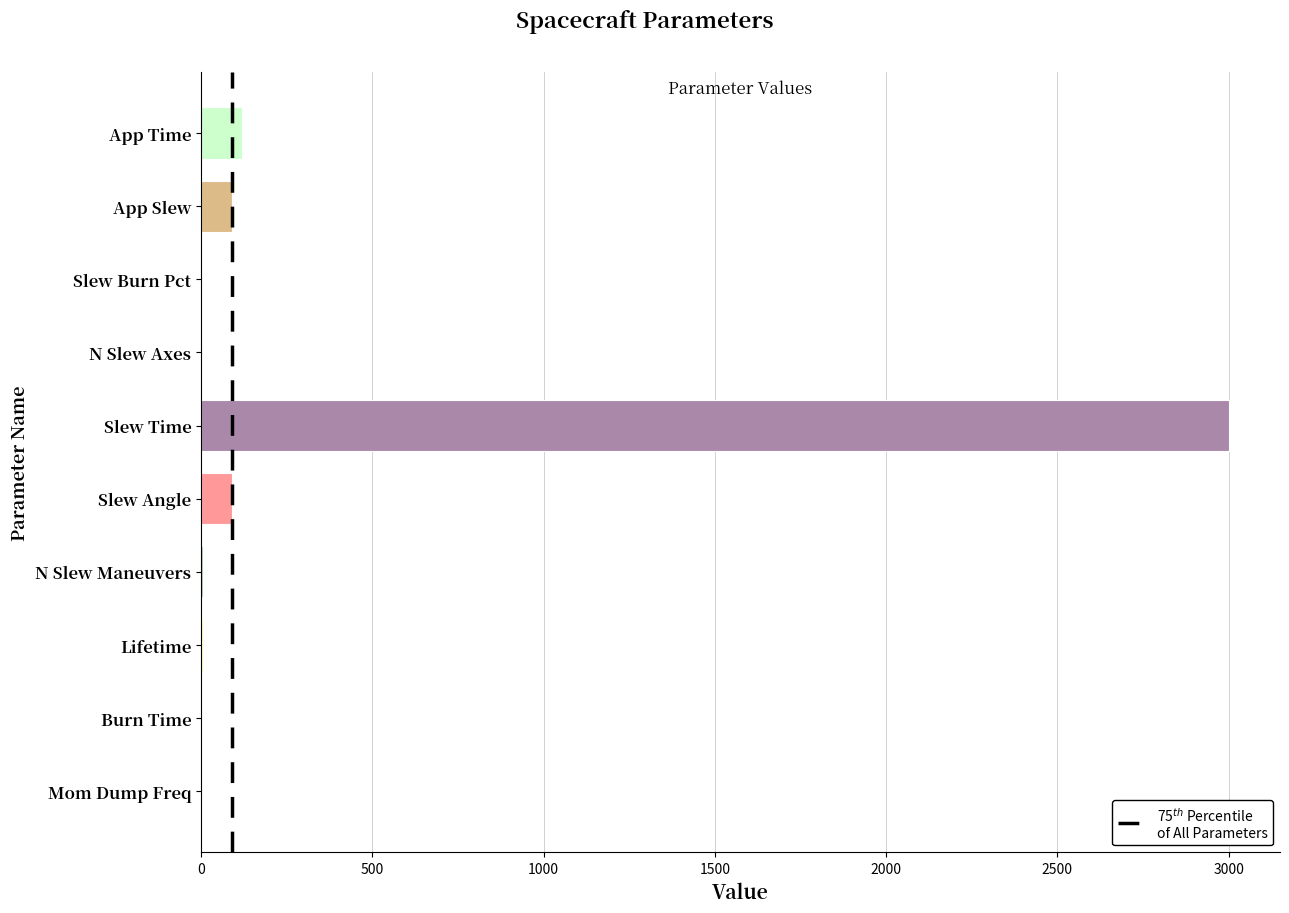

Which label corresponds to the largest value in the chart?

Slew Time